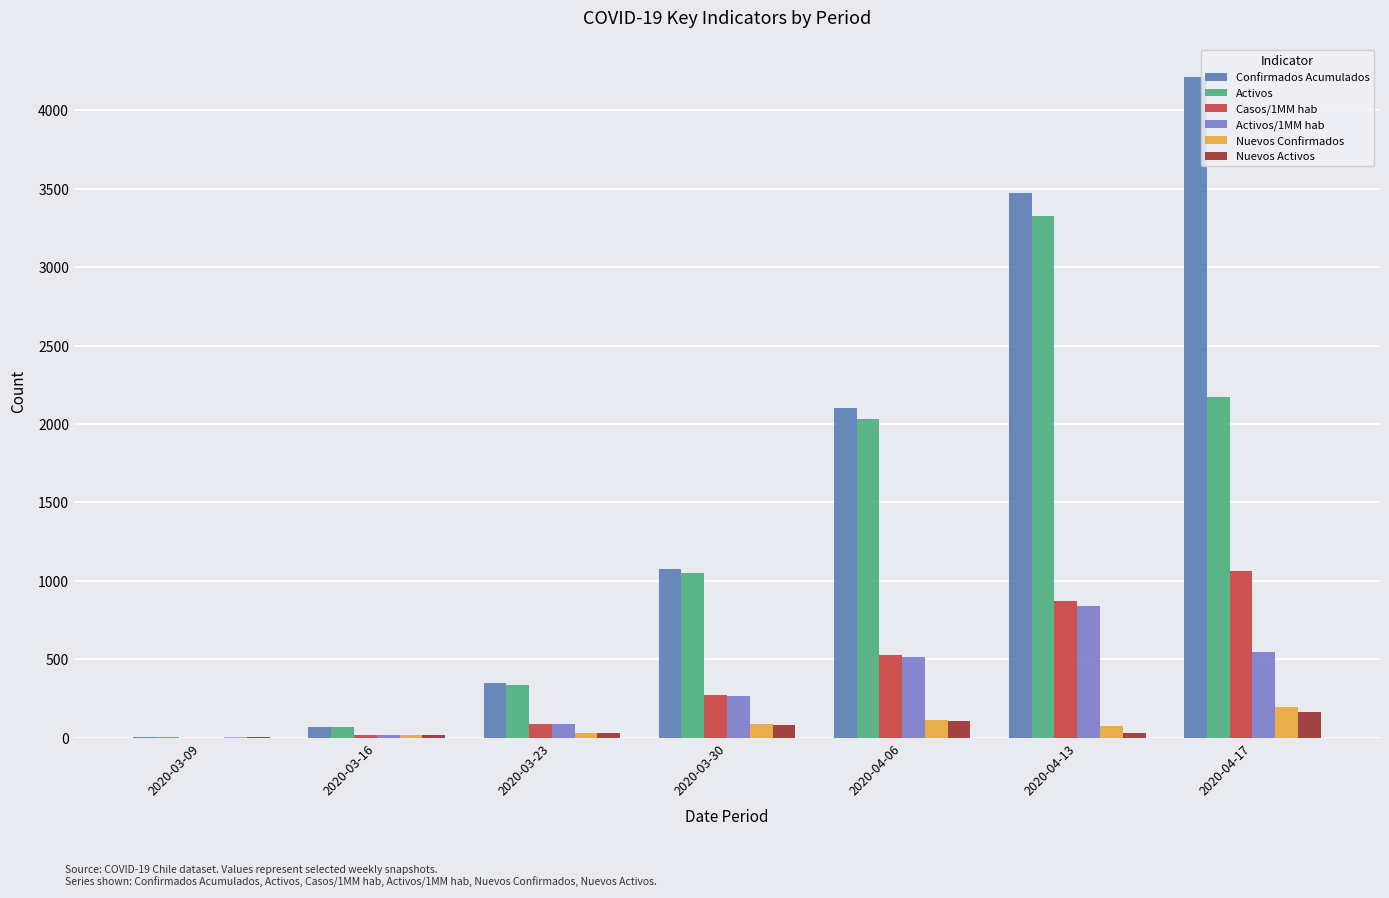

Count the number of categories in the chart.

7